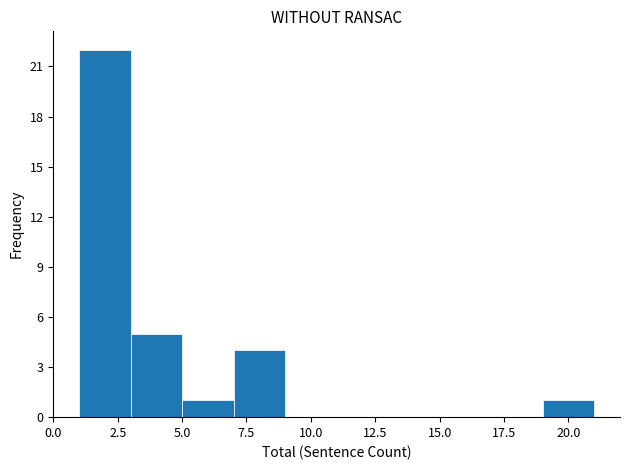

Reading left to right, list every bar in this chart as the range it spans on the x-axis followed by its height. The values are not printed on the chart, so give them approximately, as read against the axis.

1 to 3: 22
3 to 5: 5
5 to 7: 1
7 to 9: 4
9 to 11: 0
11 to 13: 0
13 to 15: 0
15 to 17: 0
17 to 19: 0
19 to 21: 1